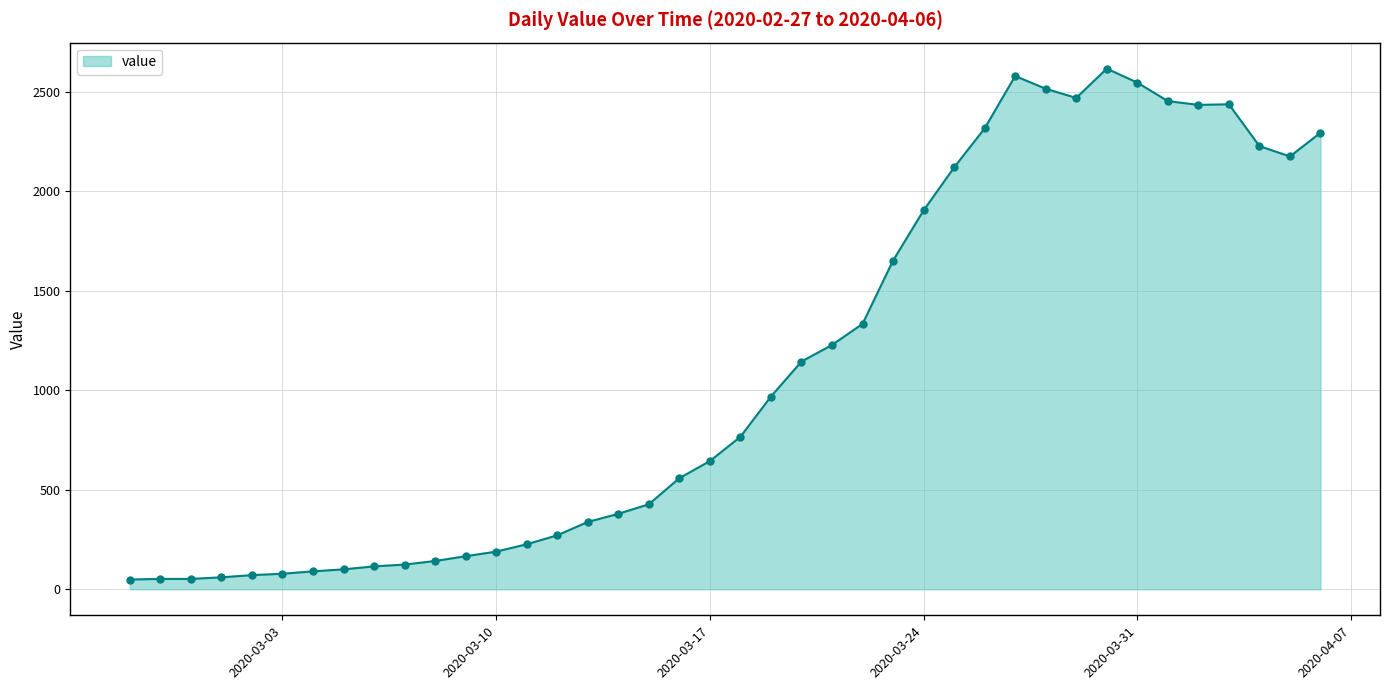

What is the maximum value shown in the chart?

2615